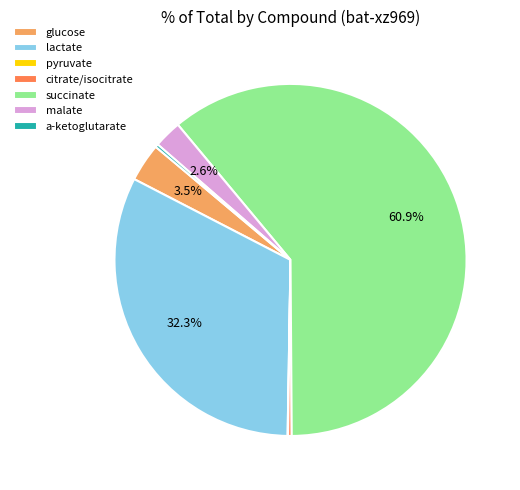

Approximately how many times larger is the value at succinate compared to lactate?

1.9